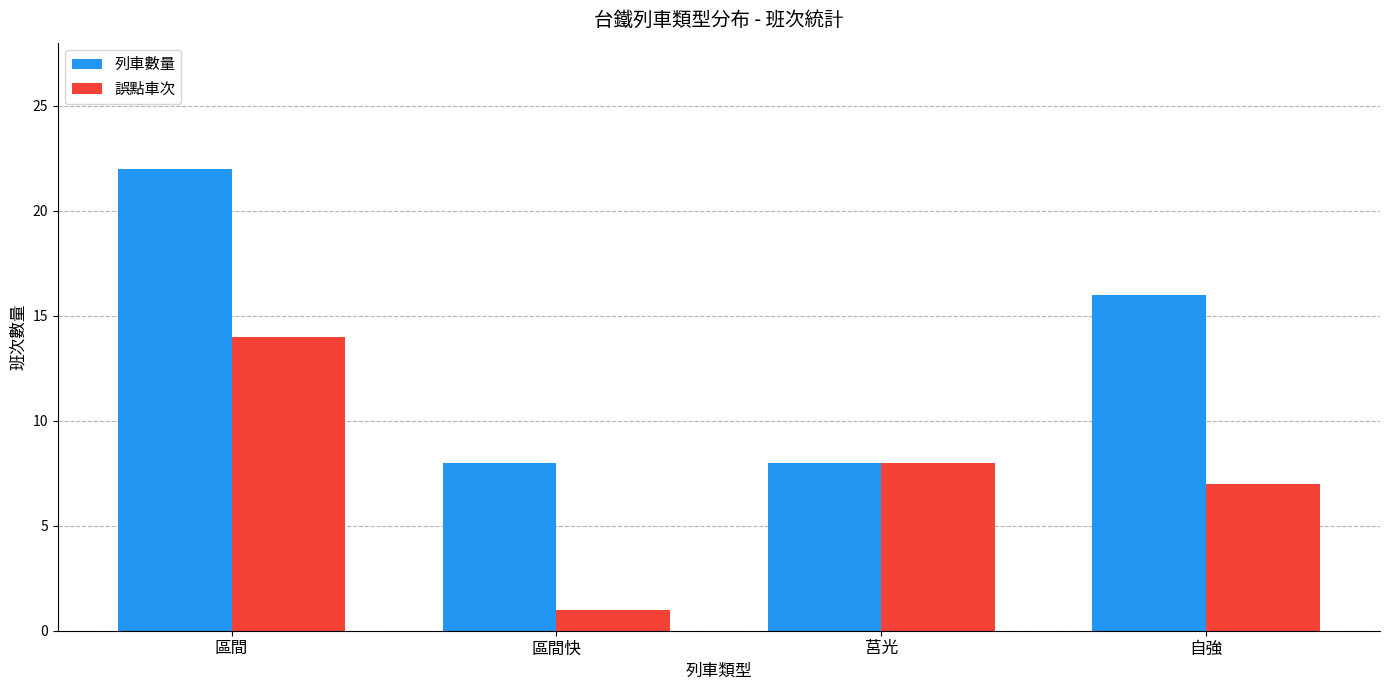

Is it true that 誤點車次 equals 14 at 區間?

True